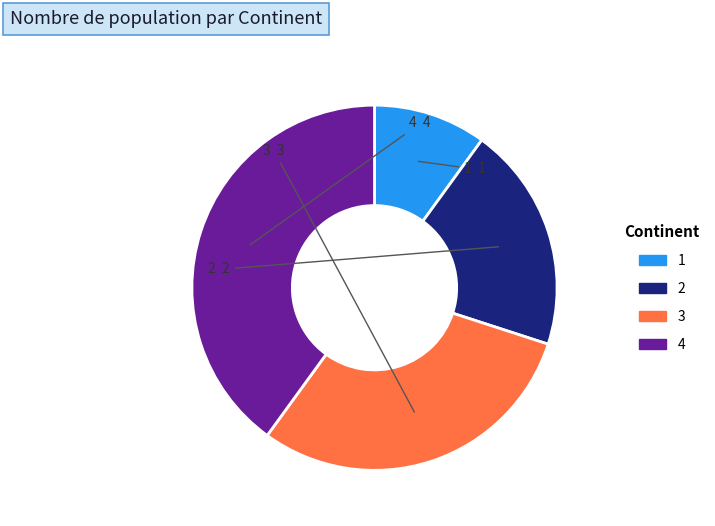

The 3 slice represents 38% of the pie. True or false?

False